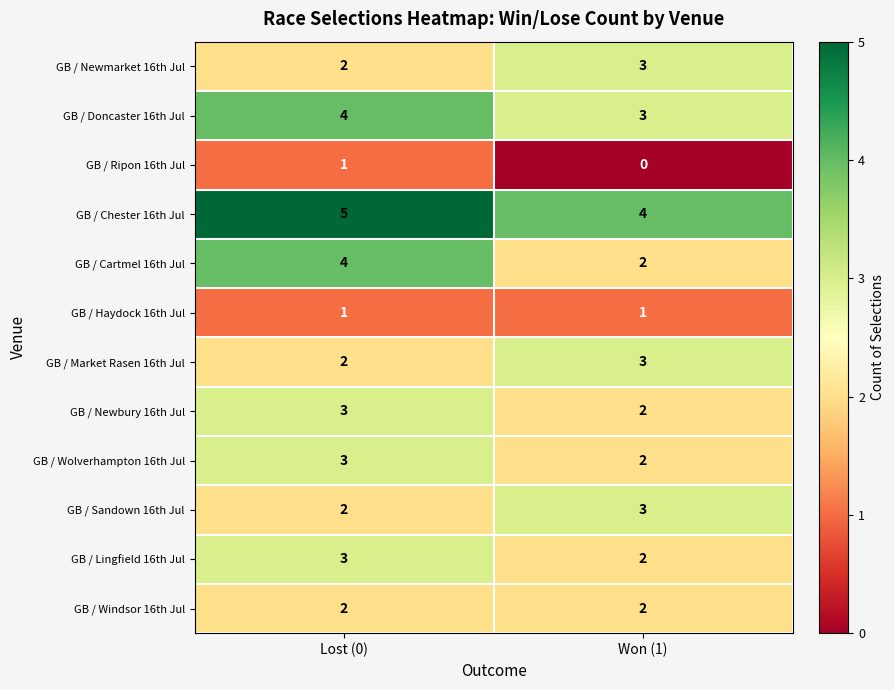

True or false: GB / Haydock 16th Jul has a value of 1 at Won (1).

True